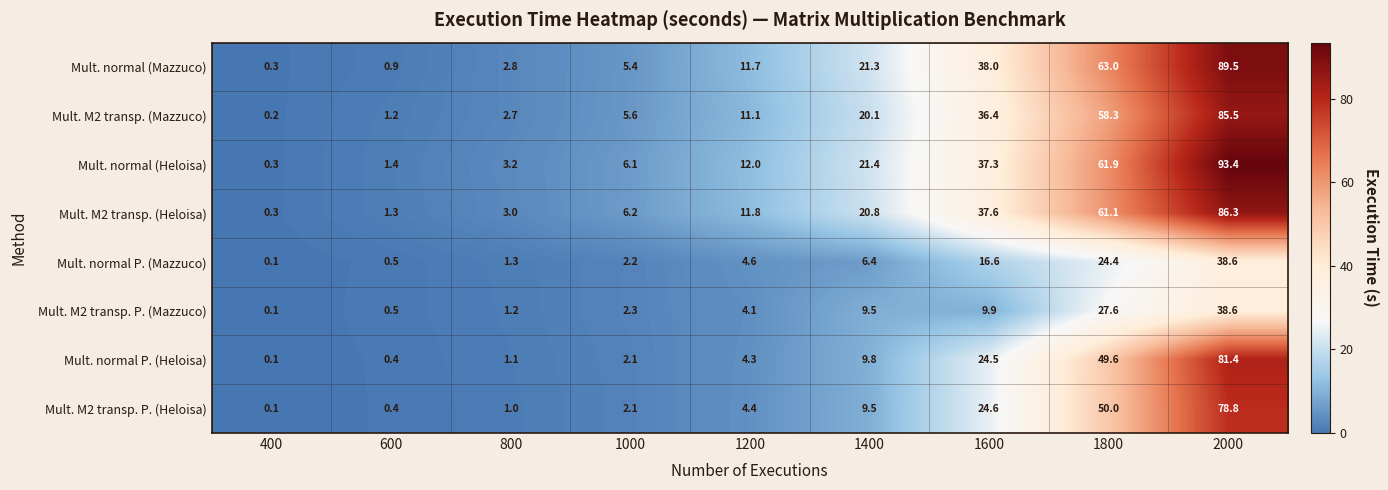

Which series changed the most between 400 and 2000?

Mult. normal (Heloisa)